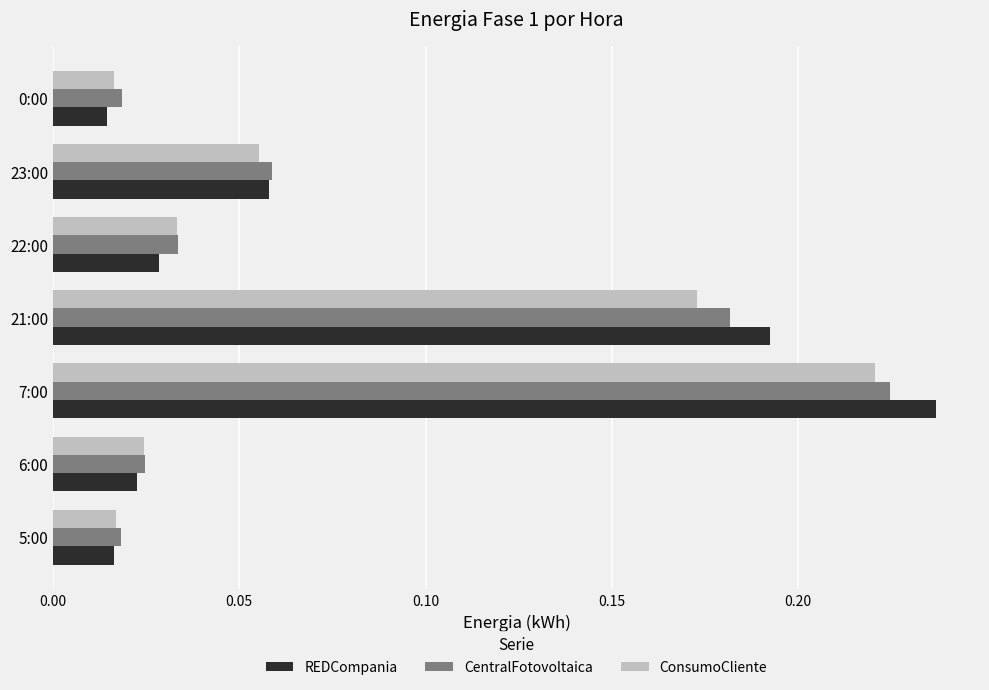

The value of REDCompania at 23:00 is 0.0. True or false?

False